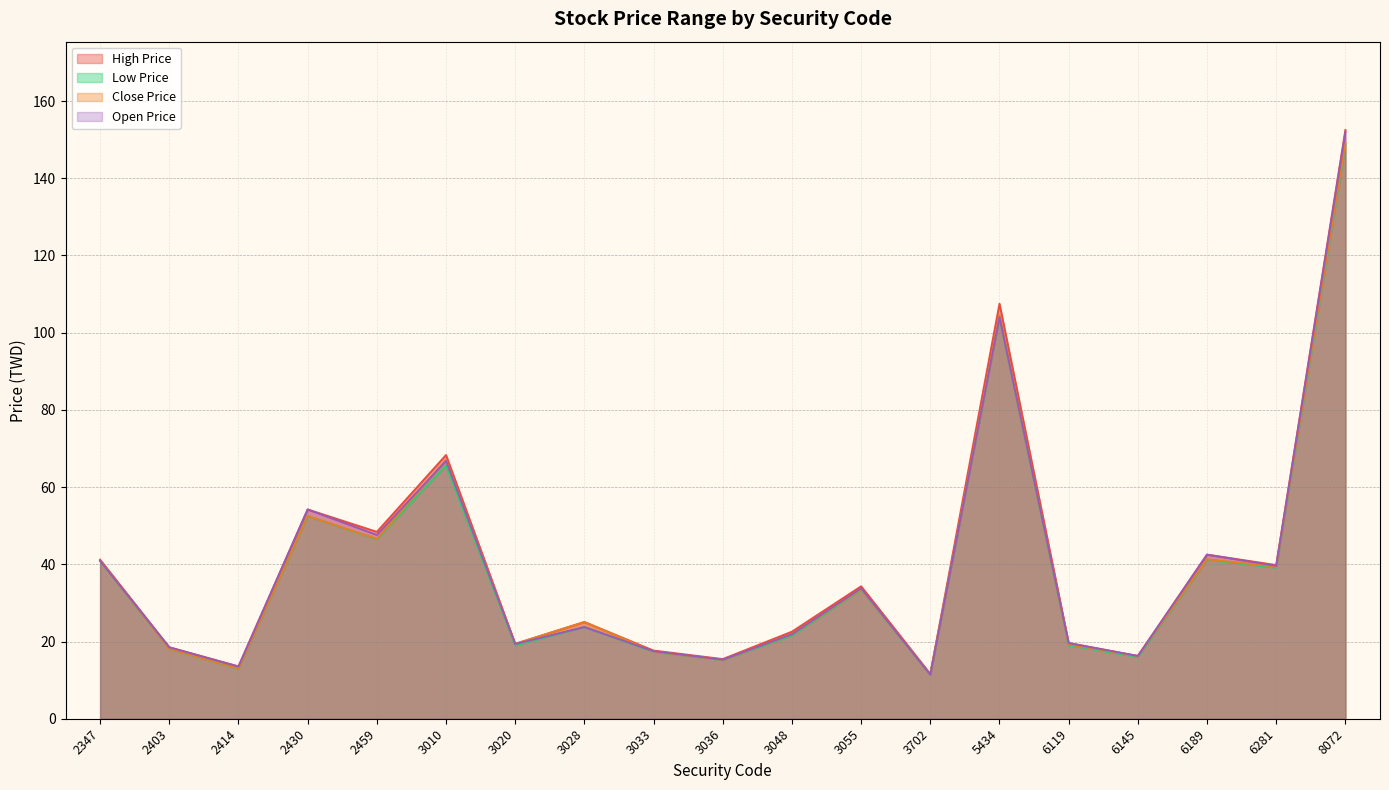

Reading left to right, what are all the values shown in this chart?

High Price: 41.2	18.5	13.6	54.2	48.4	68.3	19.4	25.1	17.6	15.4	22.6	34.3	11.6	107.5	19.6	16.2	42.5	39.8	152.5
Low Price: 40.9	18.1	12.9	52.5	46.5	65.6	19.0	23.8	17.4	15.2	21.6	33.4	11.4	104.0	19.0	16.0	41.2	39.1	148.5
Close Price: 41.0	18.1	13.0	52.5	46.6	67.0	19.4	25.1	17.4	15.2	21.9	33.5	11.4	104.5	19.2	16.2	41.3	39.4	149.0
Open Price: 40.9	18.5	13.5	54.2	47.6	66.8	19.4	23.8	17.5	15.3	21.9	33.8	11.4	104.0	19.6	16.2	42.5	39.6	152.0